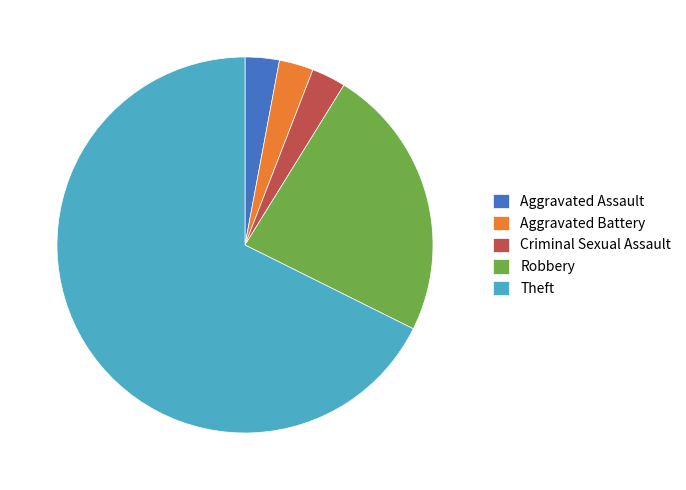

Approximately how many times larger is the value at Aggravated Battery compared to Criminal Sexual Assault?

1.0